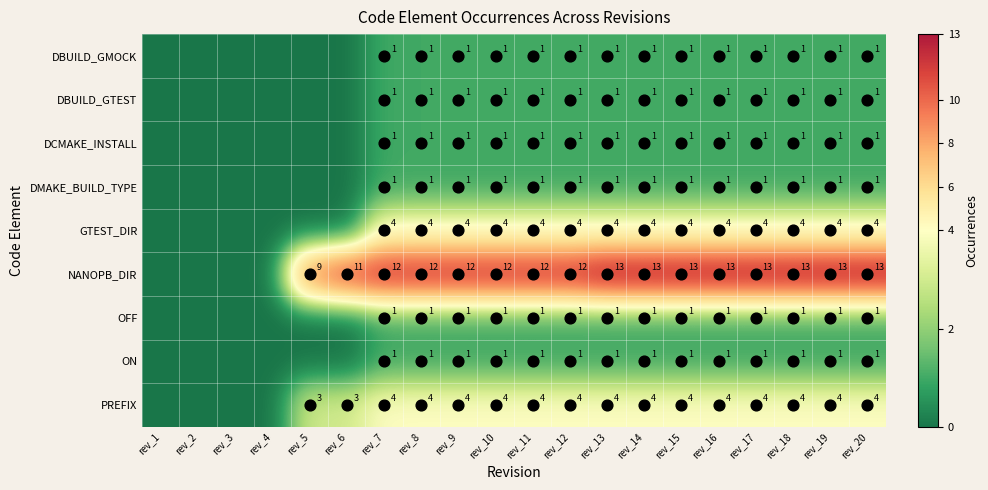

Rank the series by their maximum value, from lowest to highest.

DBUILD_GMOCK, DBUILD_GTEST, DCMAKE_INSTALL, DMAKE_BUILD_TYPE, OFF, ON, GTEST_DIR, PREFIX, NANOPB_DIR